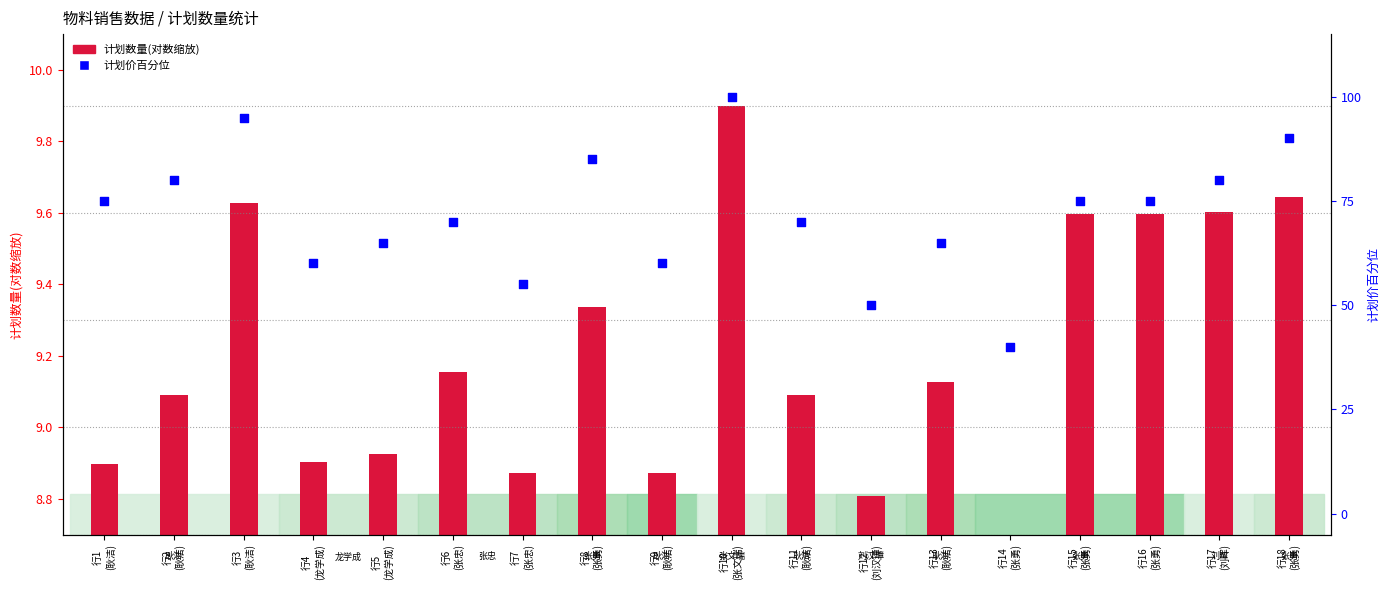

Which has a higher value, 行2
(耿洁) or 行8
(张勇)?

行8
(张勇)